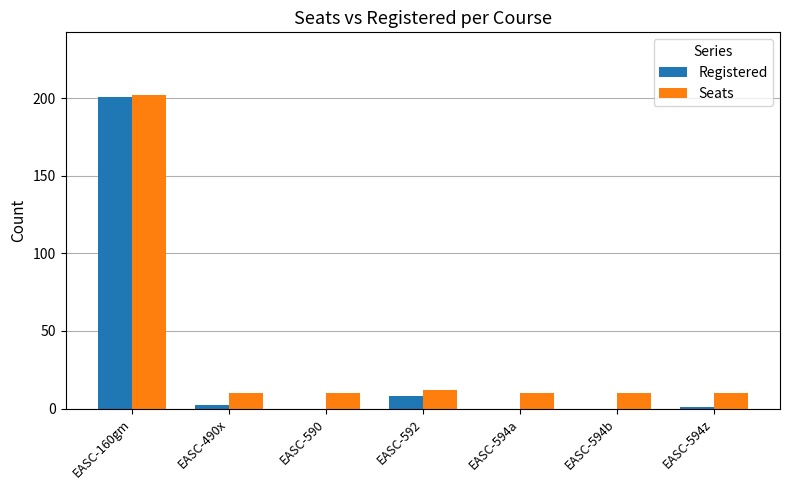

What is the total value across all series at EASC-592?

20